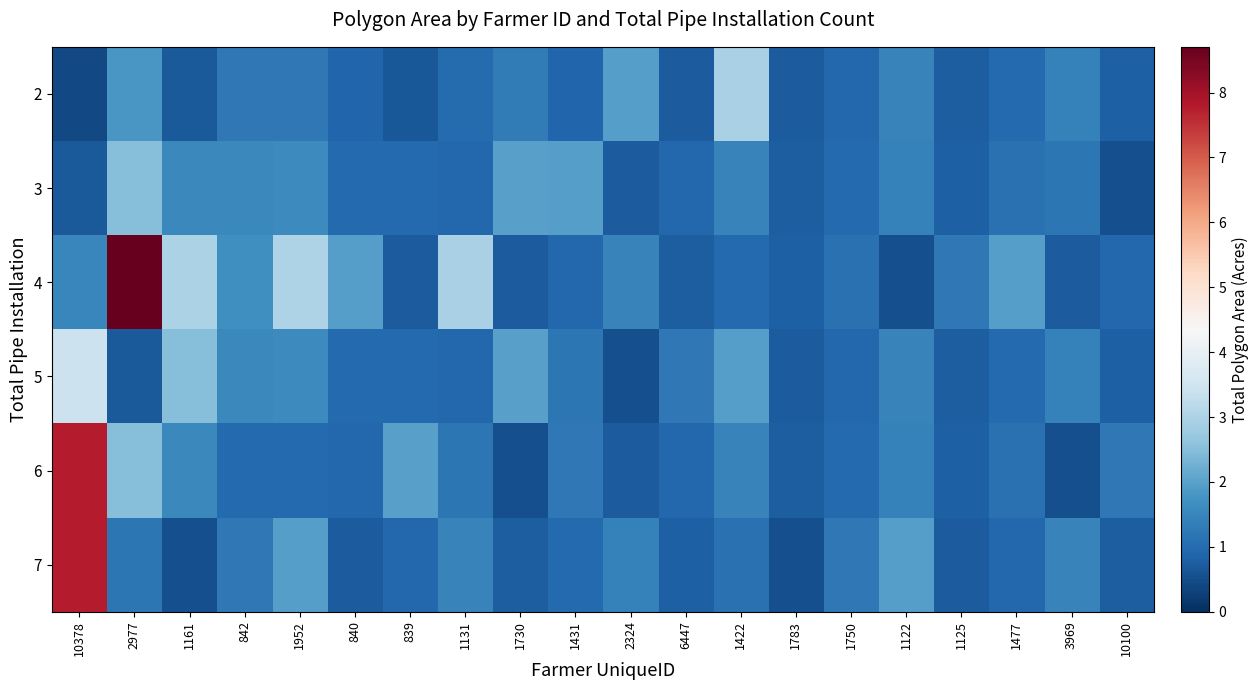

How many data points does each series have?

20